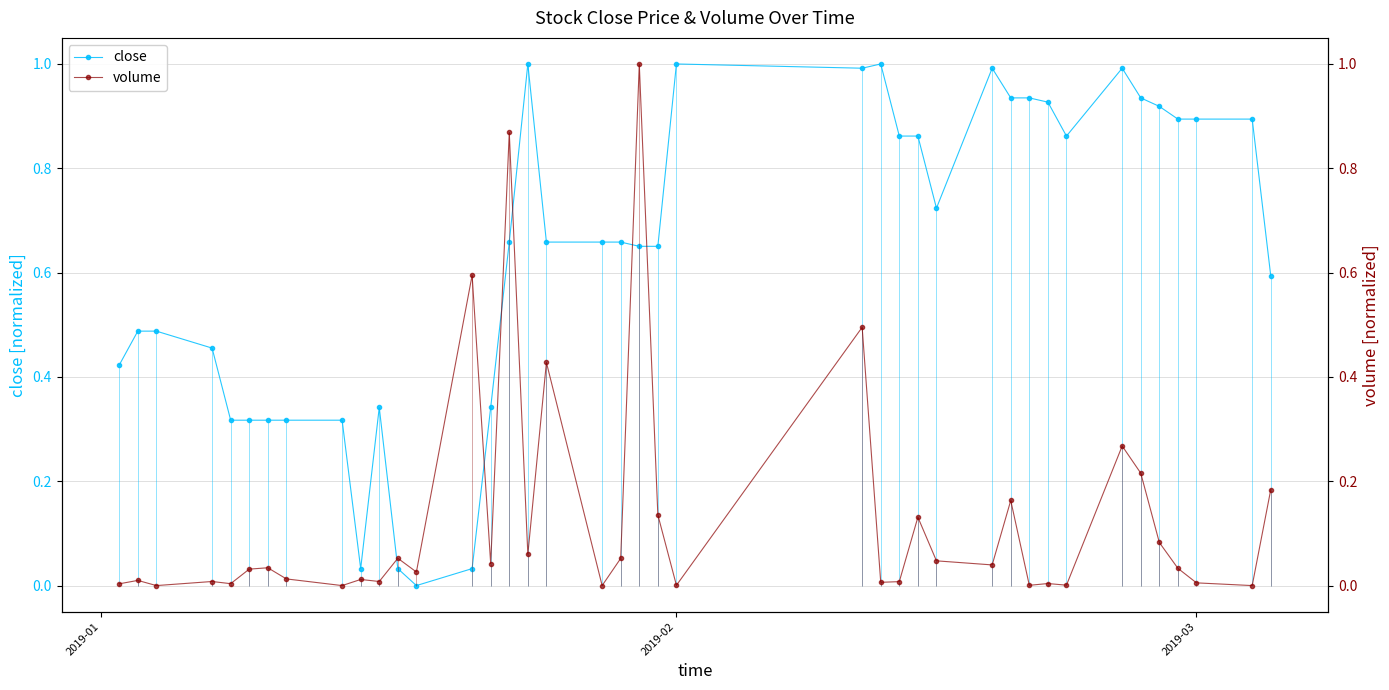

Which series has the largest total across all categories?

close